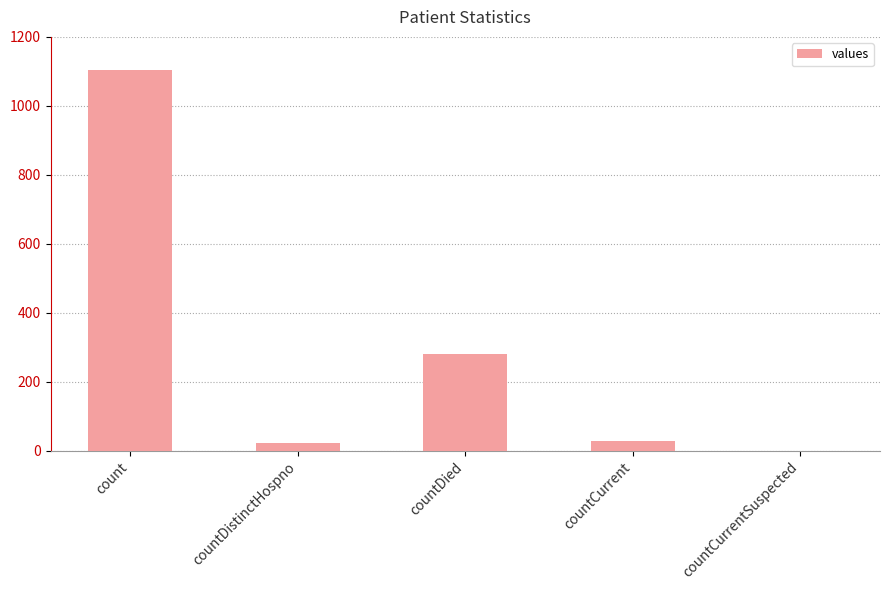

Is it true that the value at countDied is 279?

True